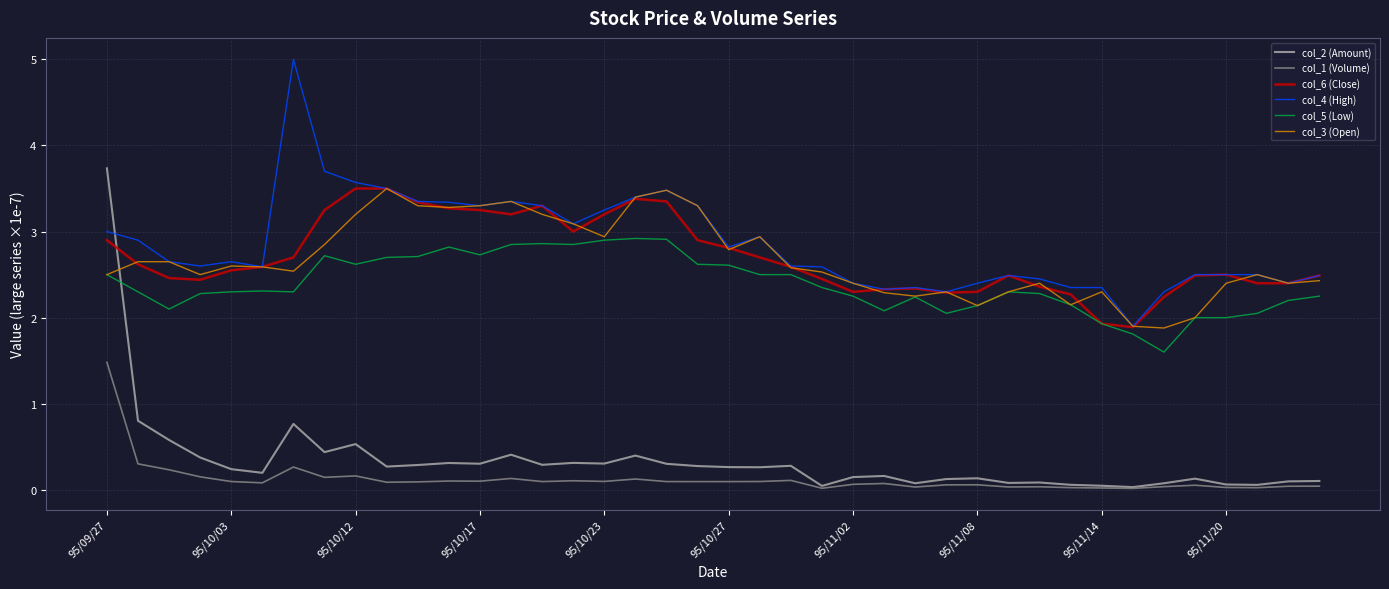

Which series has the largest range (max minus min)?

col_2 (Amount)